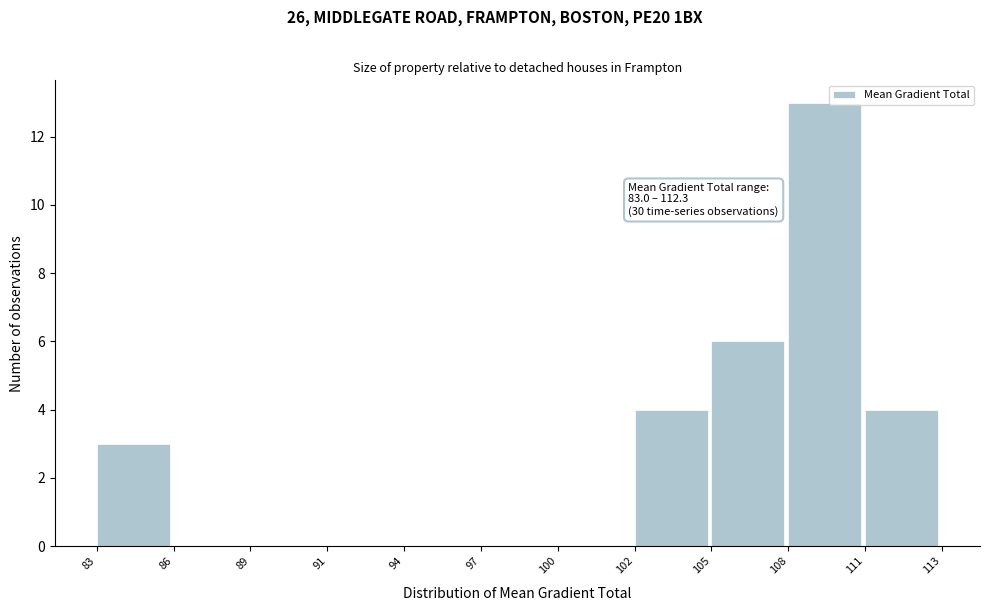

Reading left to right, transcribe all the data shown in this chart.

83=3	86=0	89=0	91=0	94=0	97=0	100=0	102=4	105=6	108=13	111=4